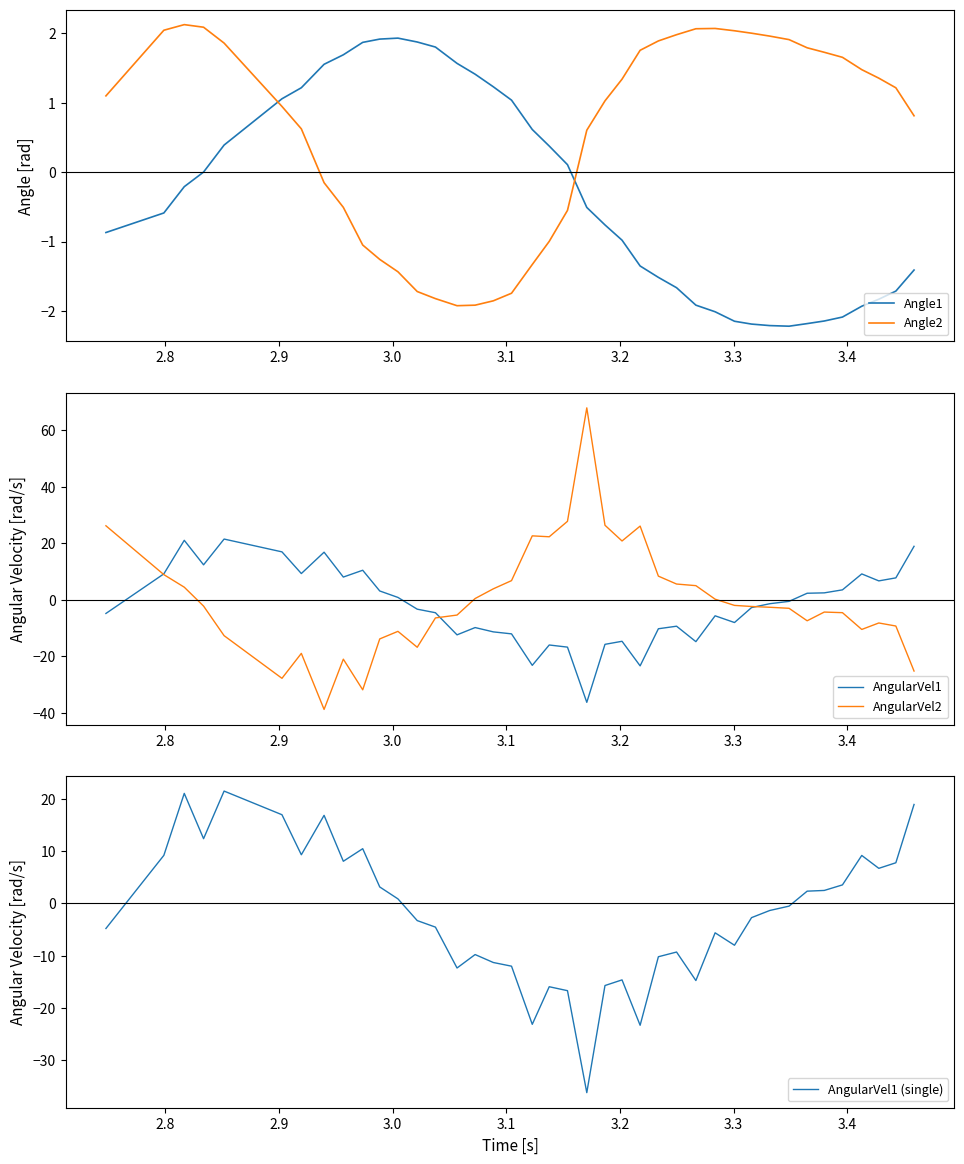

Reading left to right, extract all data points from this chart.

Angle1: -0.9	-0.6	-0.2	0.0	0.4	1.1	1.2	1.6	1.7	1.9	1.9	1.9	1.9	1.8	1.6	1.4	1.2	1.0	0.6	0.4	0.1	-0.5	-0.8	-1.0	-1.4	-1.5	-1.7	-1.9	-2.0	-2.1	-2.2	-2.2	-2.2	-2.2	-2.1	-2.1	-1.9	-1.8	-1.7	-1.4
Angle2: 1.1	2.0	2.1	2.1	1.9	0.9	0.6	-0.2	-0.5	-1.1	-1.3	-1.4	-1.7	-1.8	-1.9	-1.9	-1.9	-1.7	-1.3	-1.0	-0.6	0.6	1.0	1.3	1.8	1.9	2.0	2.1	2.1	2.0	2.0	2.0	1.9	1.8	1.7	1.7	1.5	1.4	1.2	0.8
AngularVel1: -4.8	9.2	21.1	12.4	21.5	17.0	9.3	16.9	8.1	10.5	3.2	0.9	-3.3	-4.5	-12.4	-9.8	-11.3	-12.0	-23.2	-16.0	-16.7	-36.3	-15.7	-14.7	-23.4	-10.2	-9.3	-14.8	-5.6	-8.0	-2.7	-1.4	-0.5	2.4	2.5	3.6	9.2	6.7	7.8	19.0
AngularVel2: 26.2	8.9	4.5	-2.2	-12.7	-27.8	-18.9	-38.8	-21.0	-31.8	-13.8	-11.1	-16.8	-6.4	-5.4	0.5	3.9	6.8	22.7	22.3	27.8	68.0	26.4	20.9	26.1	8.4	5.6	5.0	0.2	-2.0	-2.3	-2.6	-3.0	-7.4	-4.3	-4.5	-10.5	-8.2	-9.3	-25.2
AngularVel1 (single): -4.8	9.2	21.1	12.4	21.5	17.0	9.3	16.9	8.1	10.5	3.2	0.9	-3.3	-4.5	-12.4	-9.8	-11.3	-12.0	-23.2	-16.0	-16.7	-36.3	-15.7	-14.7	-23.4	-10.2	-9.3	-14.8	-5.6	-8.0	-2.7	-1.4	-0.5	2.4	2.5	3.6	9.2	6.7	7.8	19.0